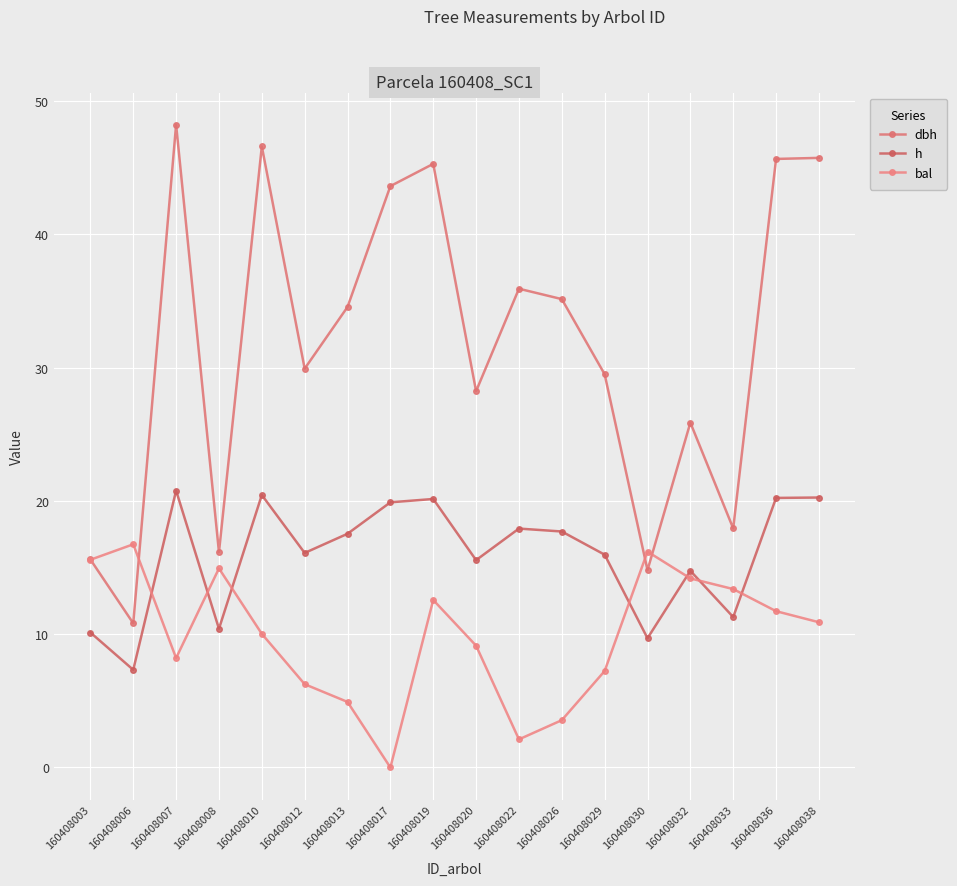

In dbh, how many points are lower than both neighbors (excluding endpoints)?

6